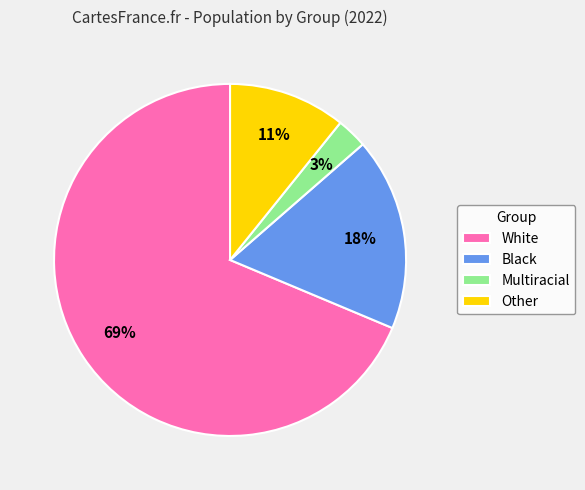

To the nearest percent, what percentage of the pie is Other?

11%